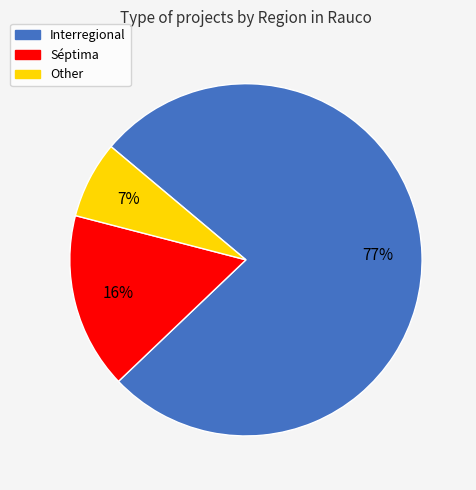

Which slice represents more than half of the pie?

Interregional